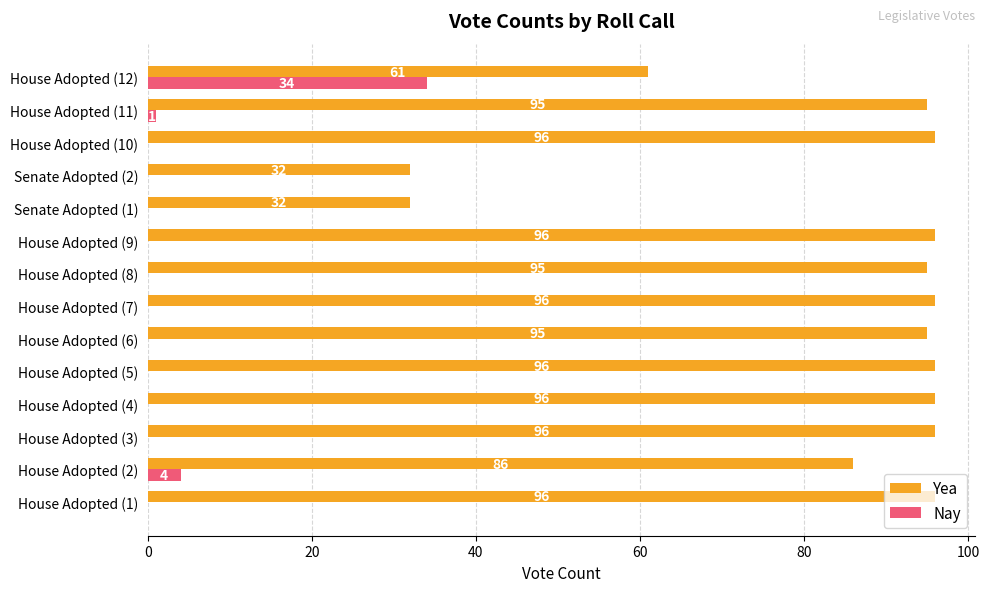

Which series has the largest total across all categories?

Yea